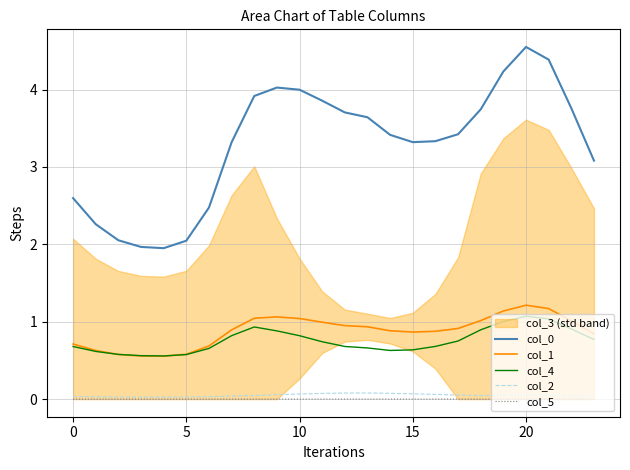

True or false: col_2 and col_5 cross at least once.

False